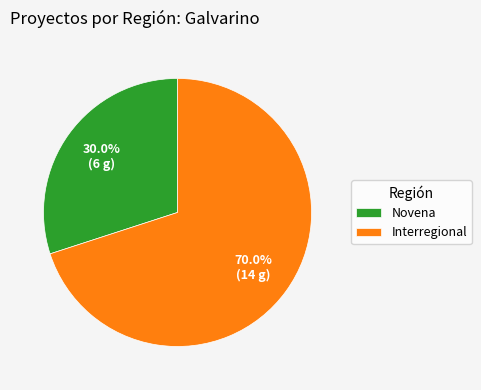

How many segments does this pie chart have?

2